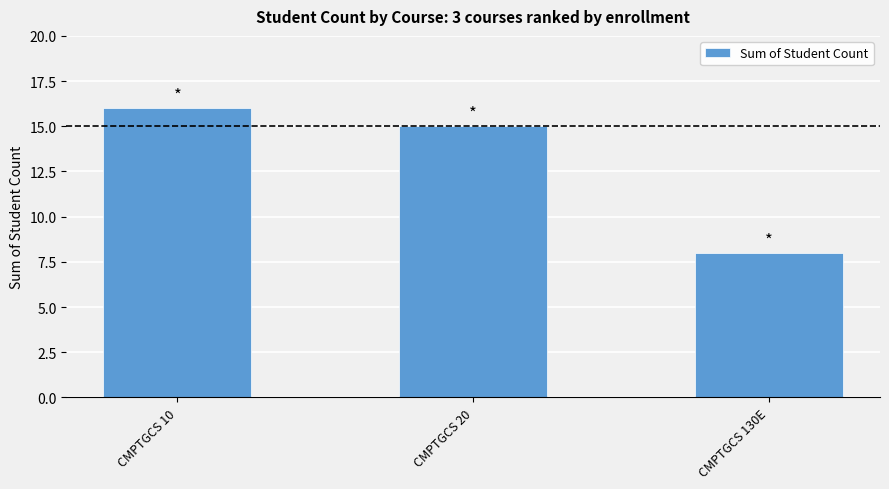

List the labels in order of value, largest first.

CMPTGCS 10, CMPTGCS 20, CMPTGCS 130E